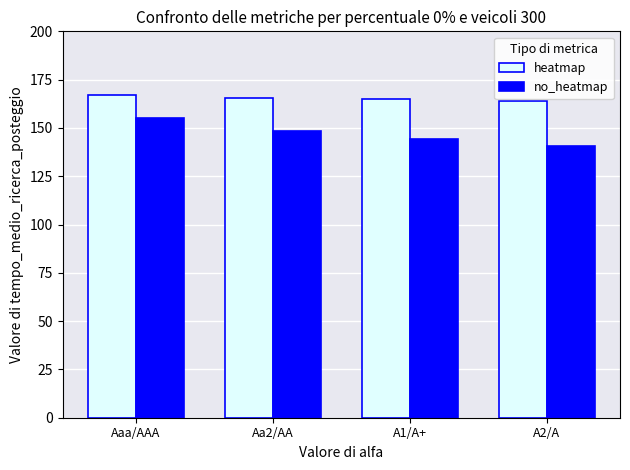

What is the sum of all no_heatmap values?

588.7